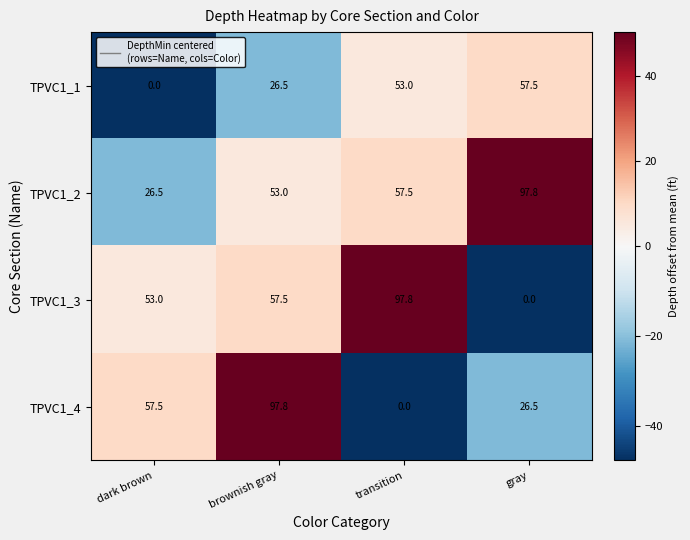

At which label is TPVC1_4 closest to 48?

dark brown